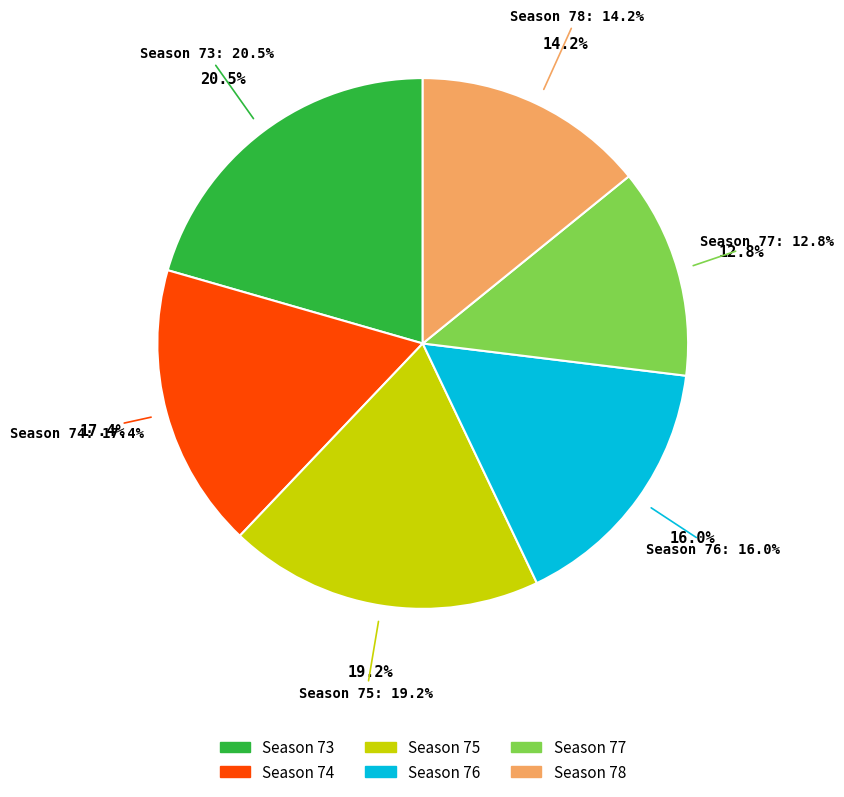

What is the largest slice in the pie chart?

Season 73